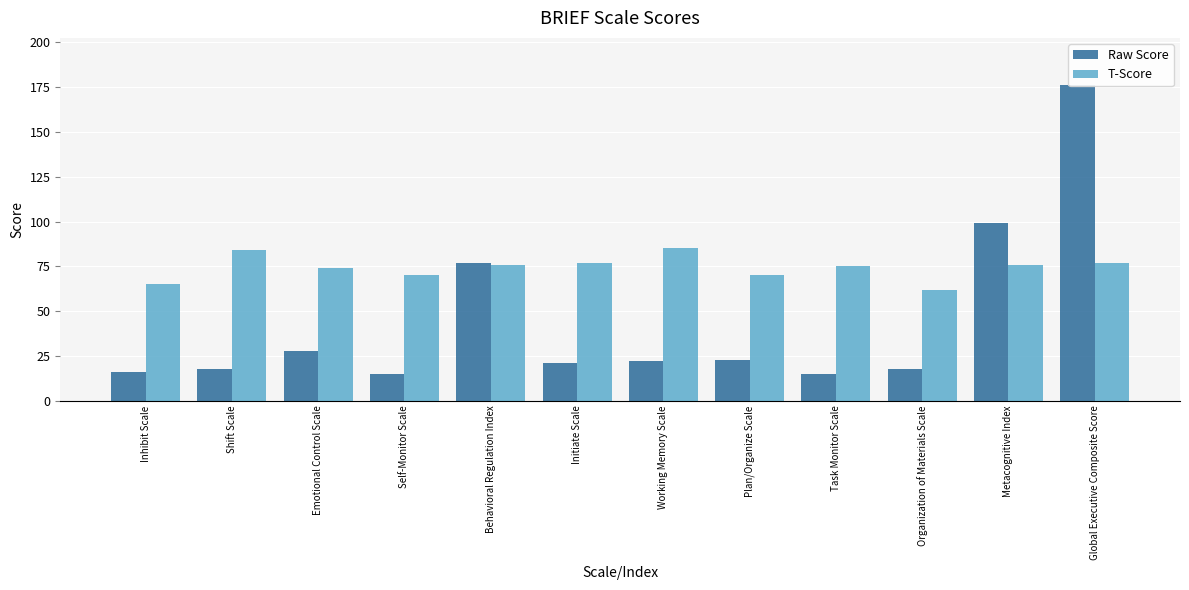

Which series has the largest range (max minus min)?

Raw Score